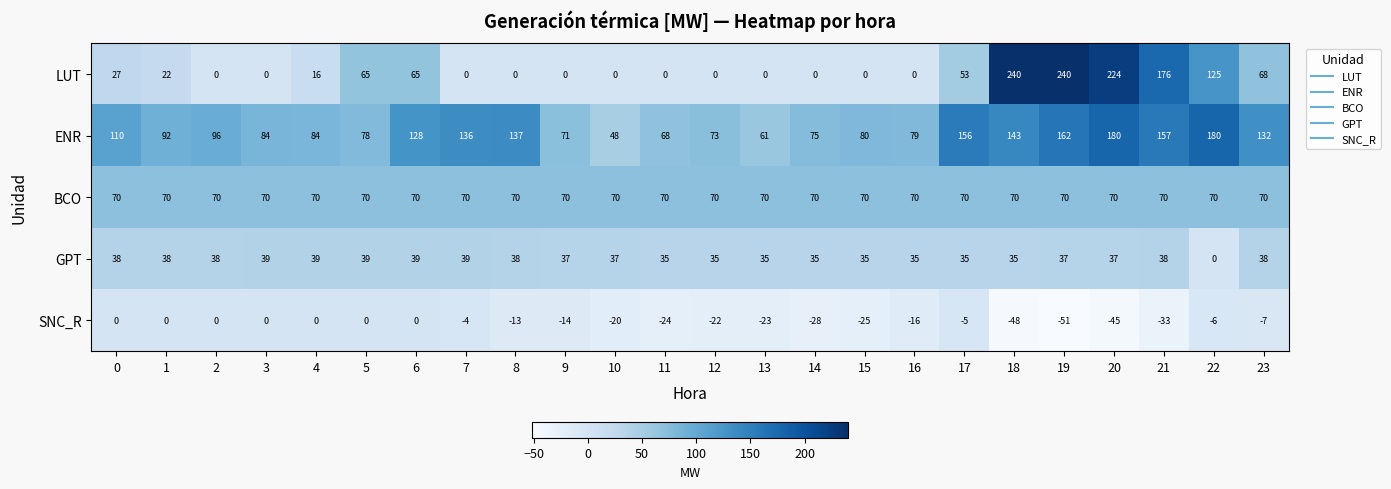

Read the SNC_R value at 22.

-6